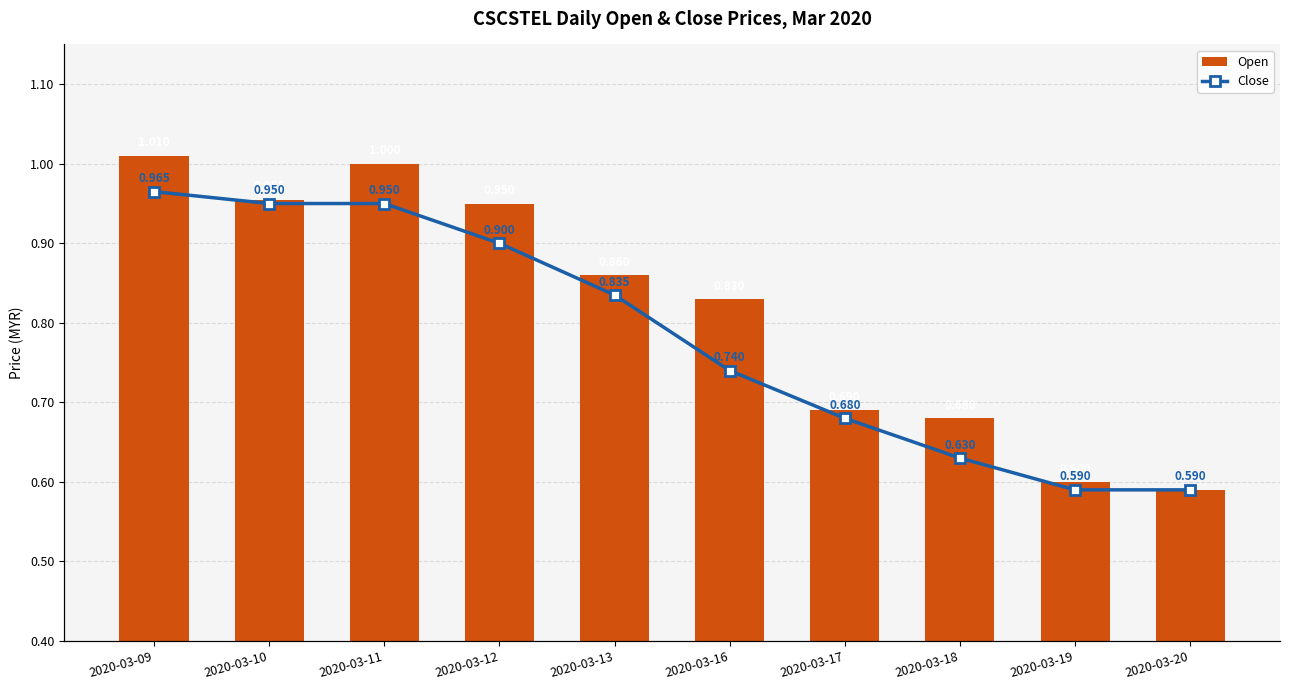

What is the sum of all open values?

8.2